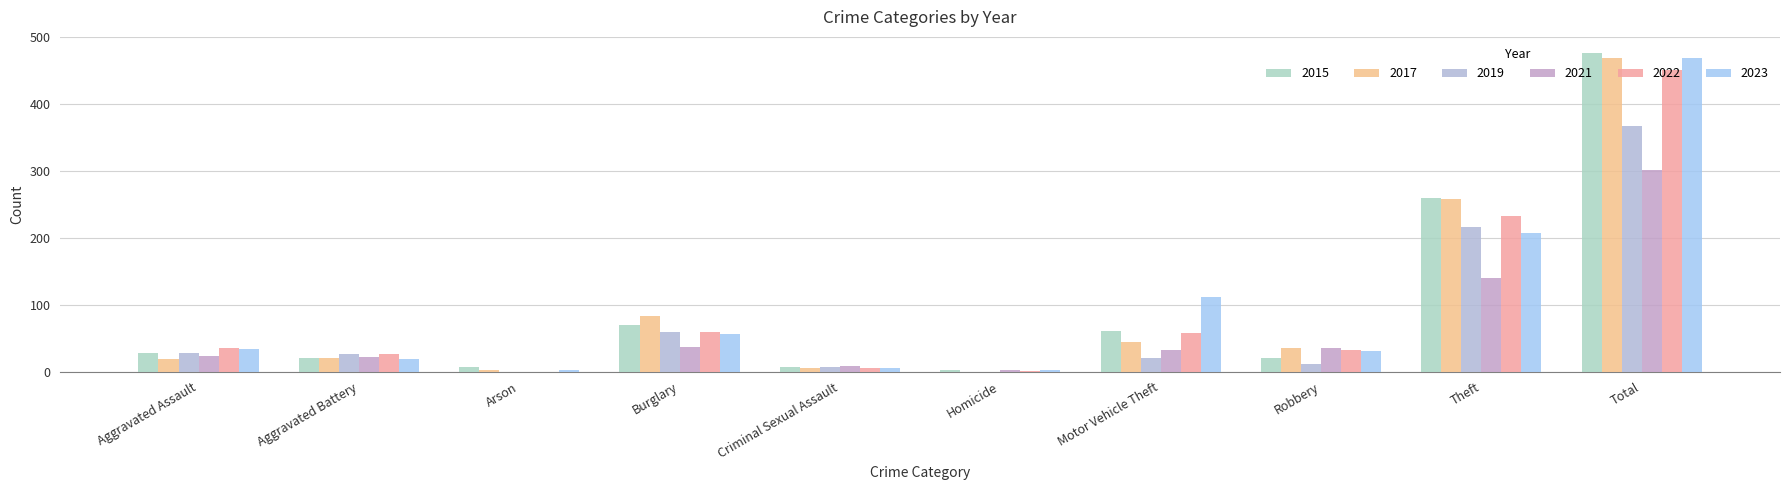

Is the value of 2022 at Aggravated Battery greater than the value of 2017 at Total?

No